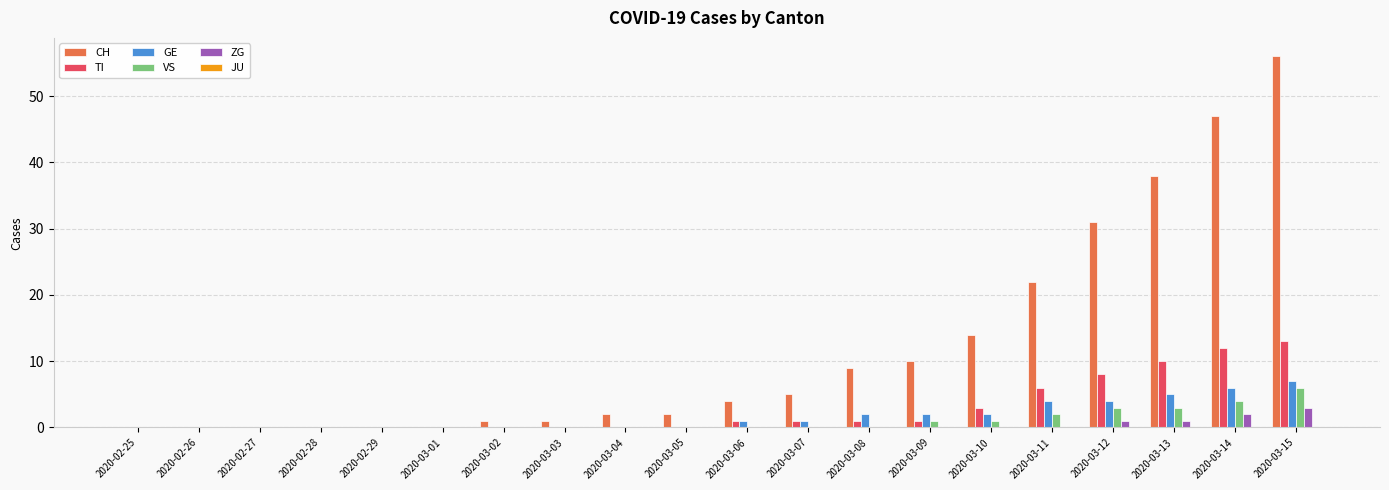

Is the value of ZG at 2020-03-06 greater than the value of GE at 2020-03-09?

No